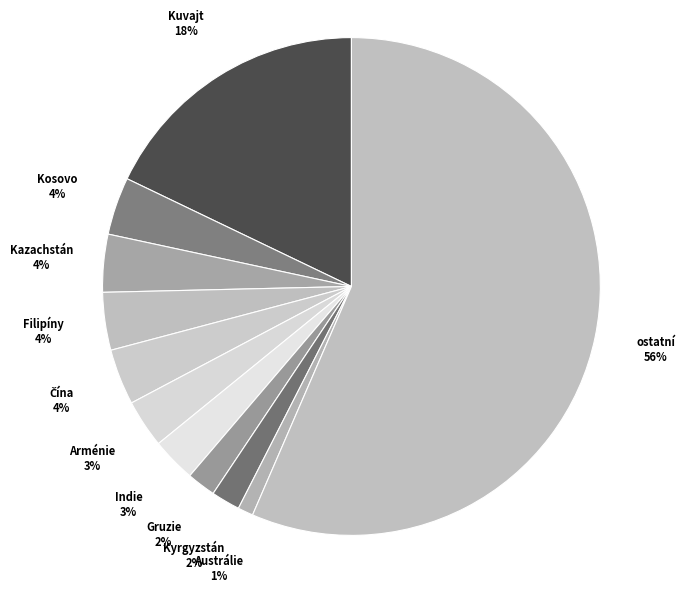

To the nearest percent, what is the average slice percentage?

9%